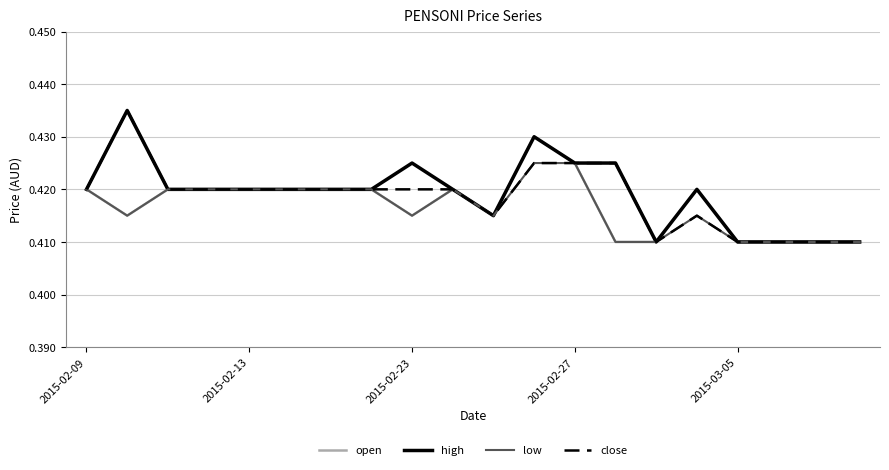

Does the chart display data point markers on the line(s)?

No